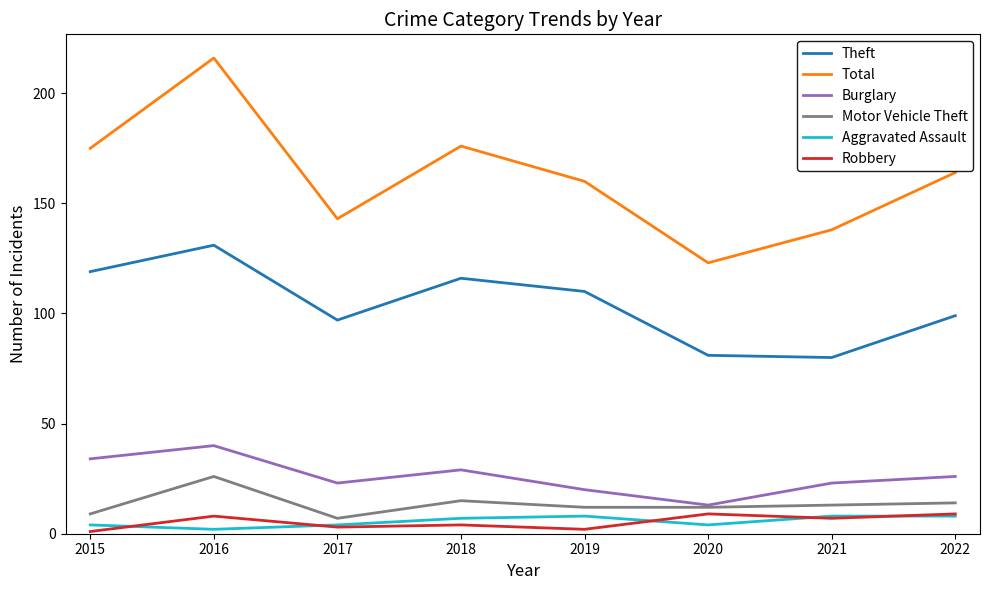

Which series has the widest spread of values?

Total